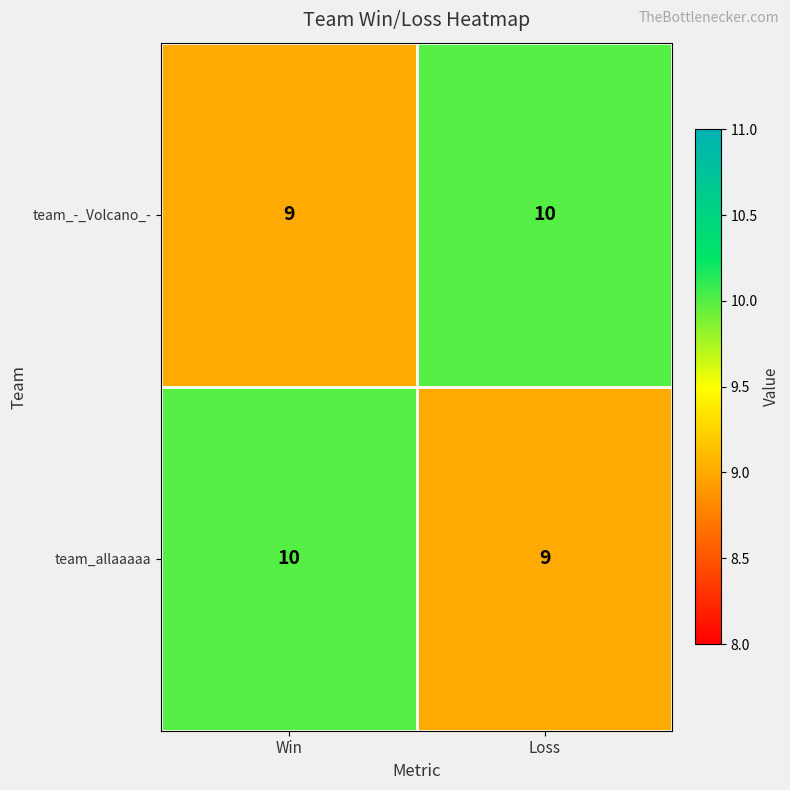

At Win, list the series in order from smallest to largest.

team_-_Volcano_-, team_allaaaaa